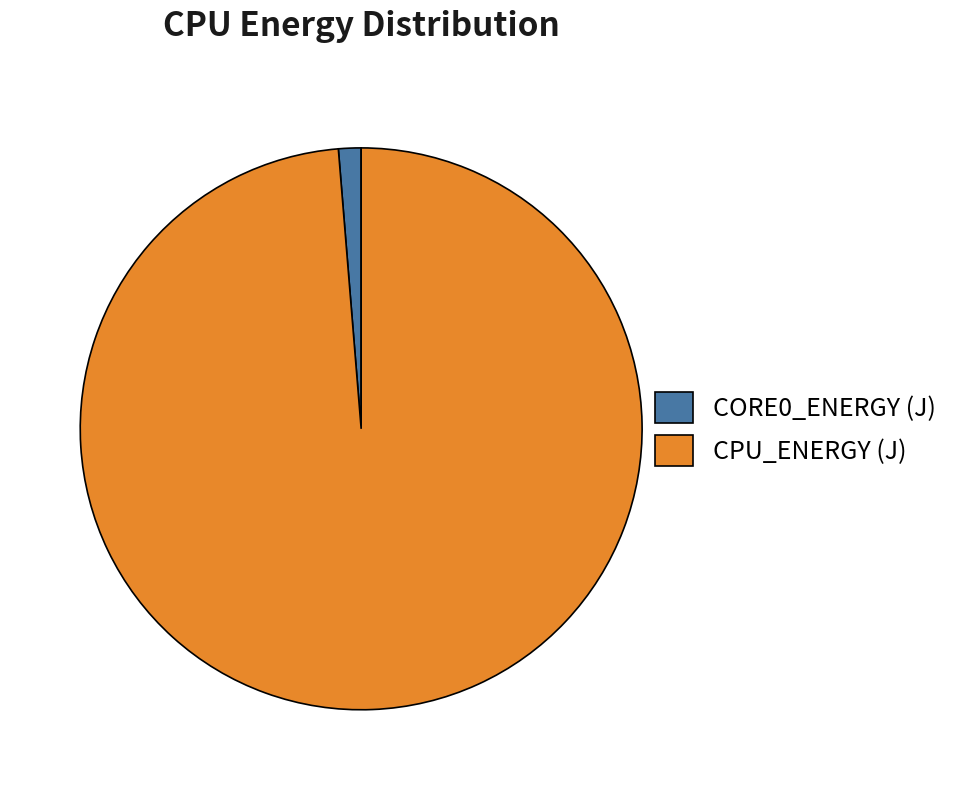

How many segments does this pie chart have?

2